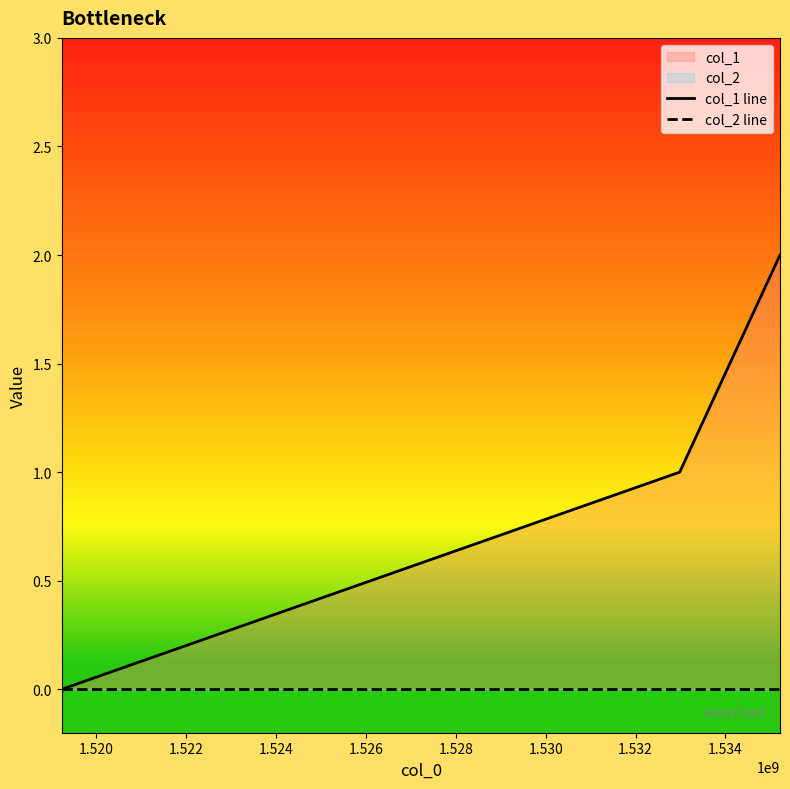

Count the number of categories in the chart.

3